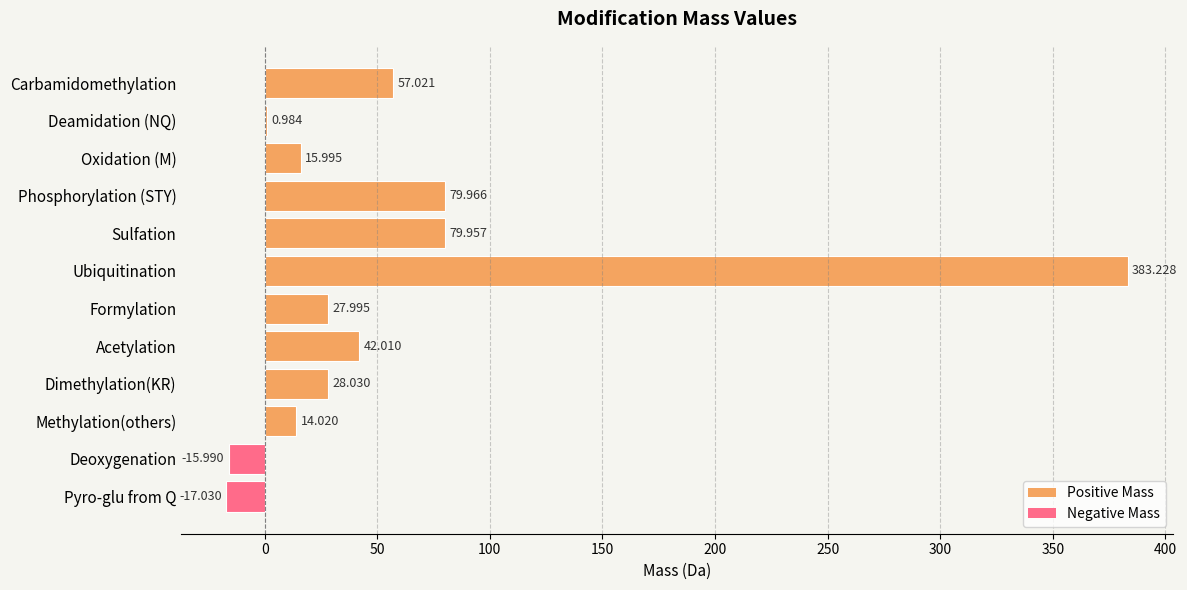

How many distinct data groups are displayed?

1